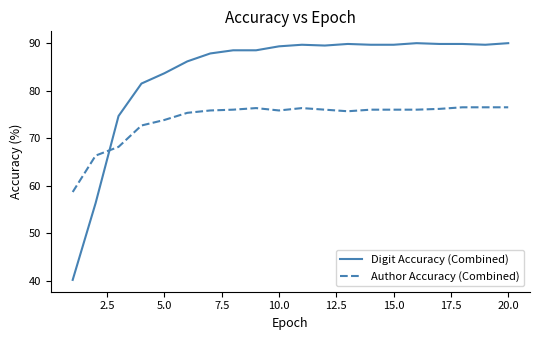

What is the maximum value shown in the chart?

90.0